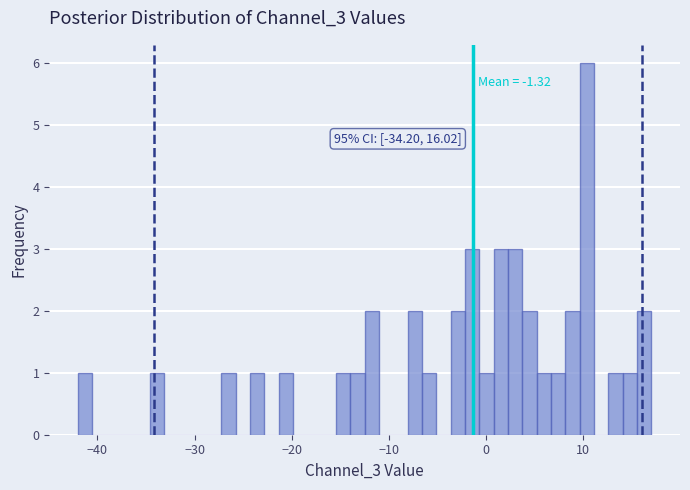

Read against the x-axis, roughly where is the centre of the tallest bar?

10